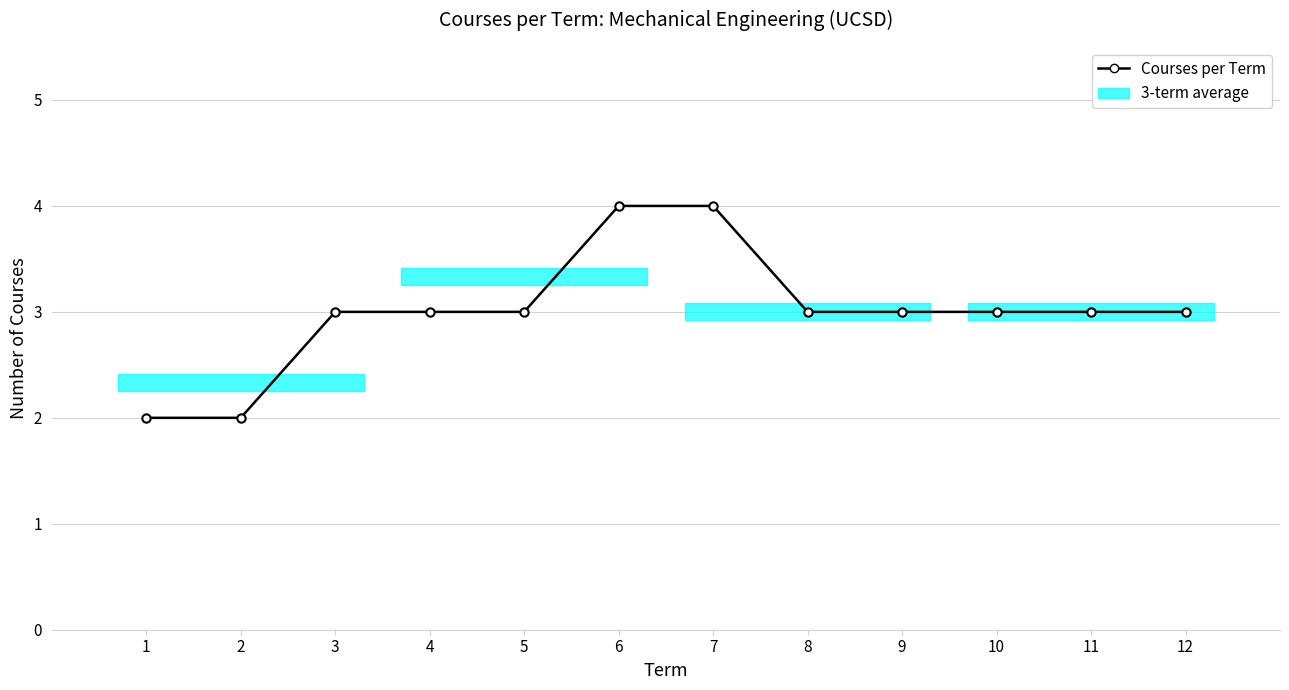

The chart shows a value of 2 at 3. True or false?

False